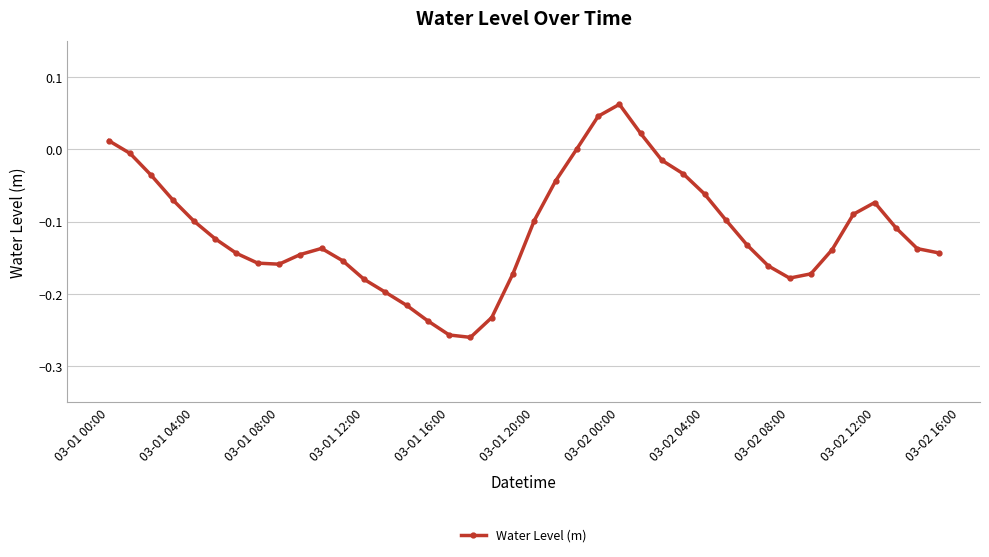

True or false: the data has more than 2 interior local peaks.

True